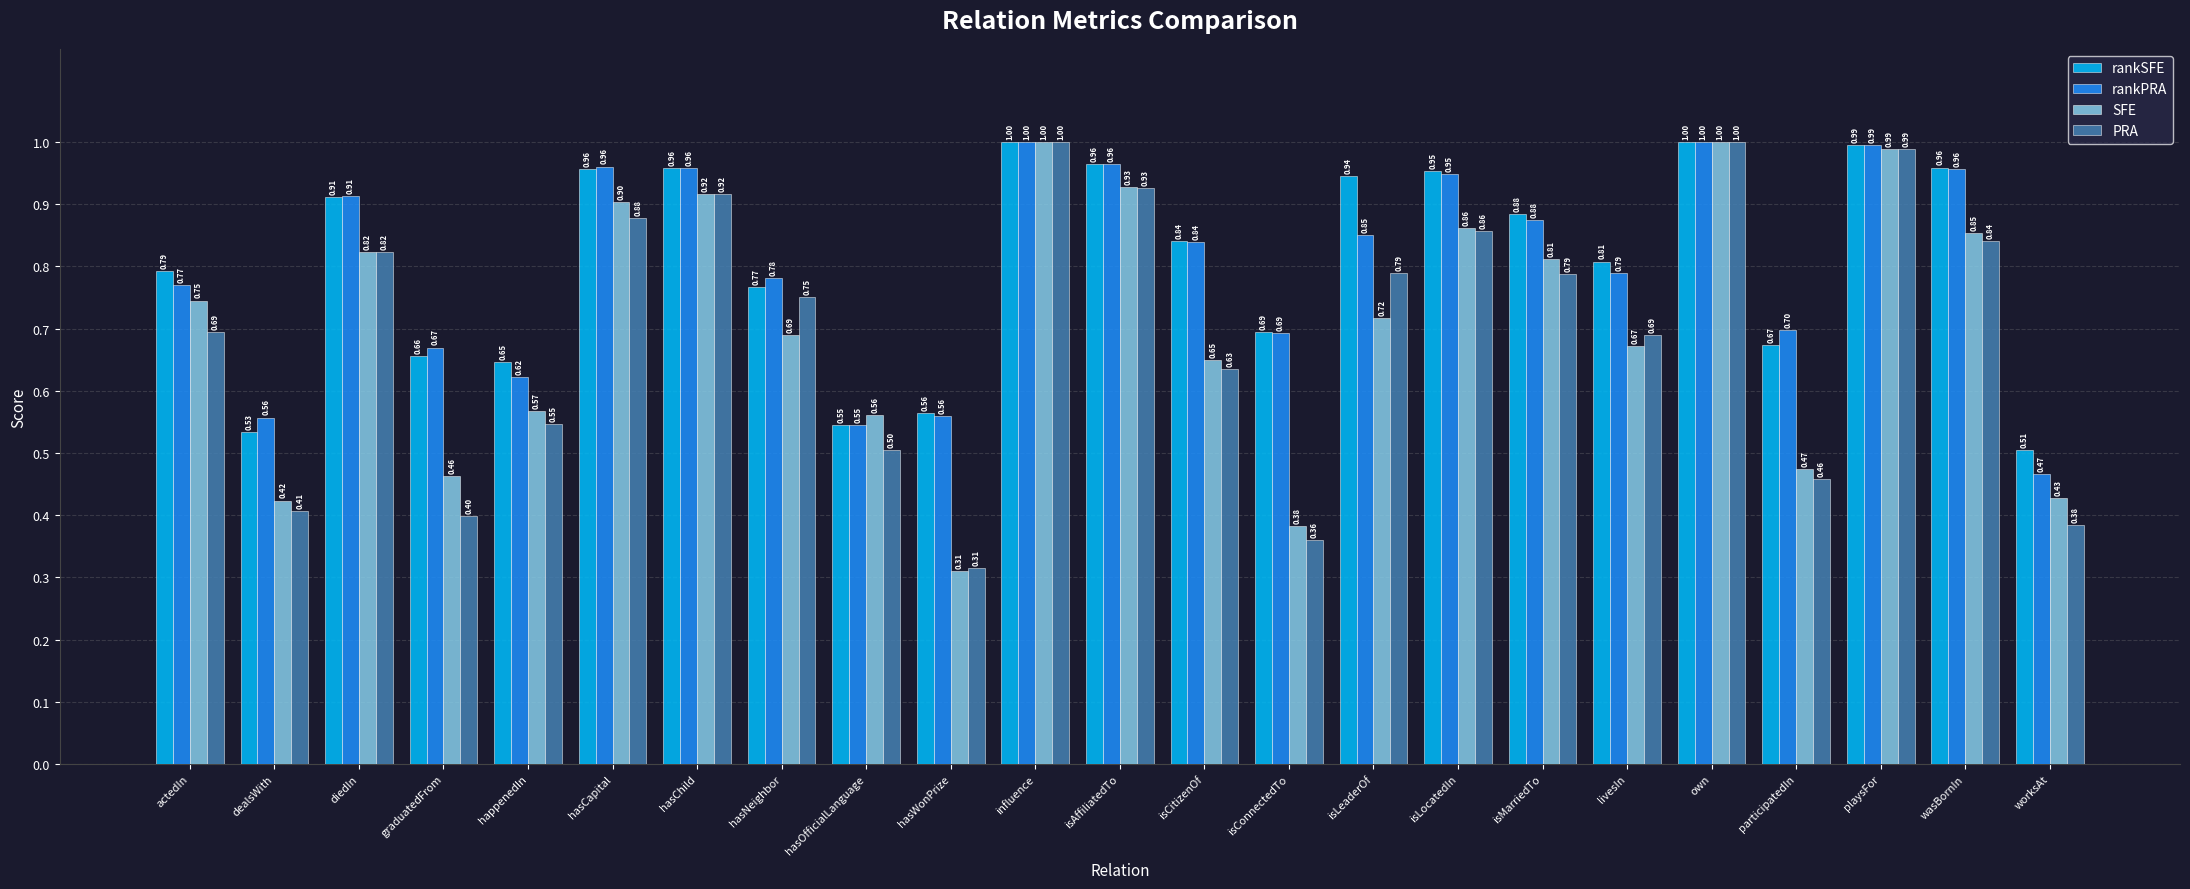

What is the total value across all series at livesIn?

3.0